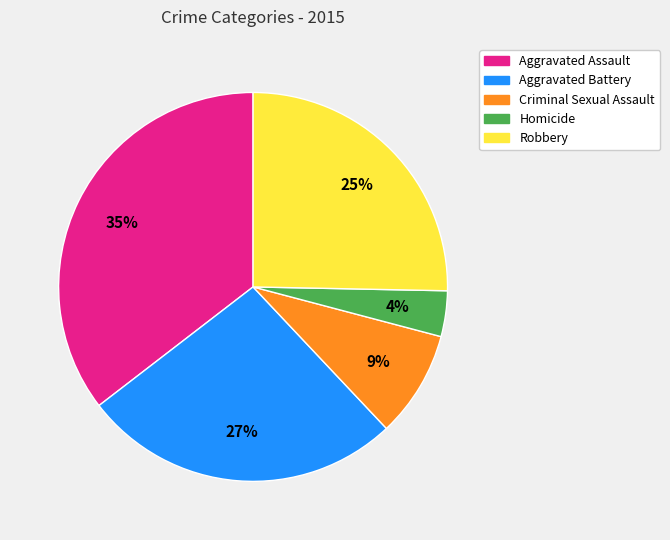

To the nearest percent, what is the average slice percentage?

20%